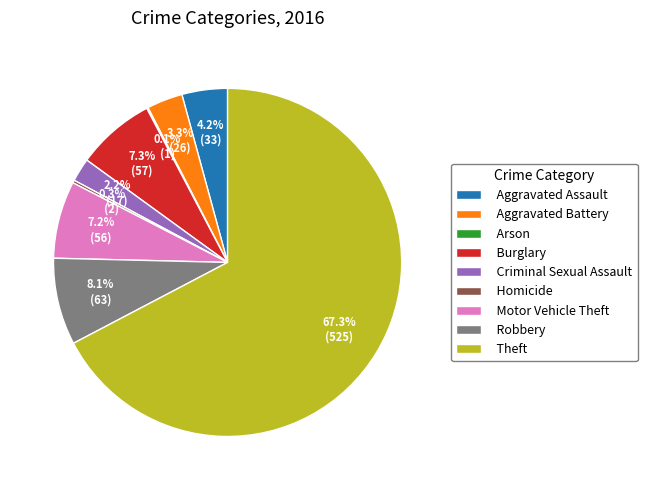

Combined, what portion of the pie is Aggravated Battery and Robbery?

11.4%